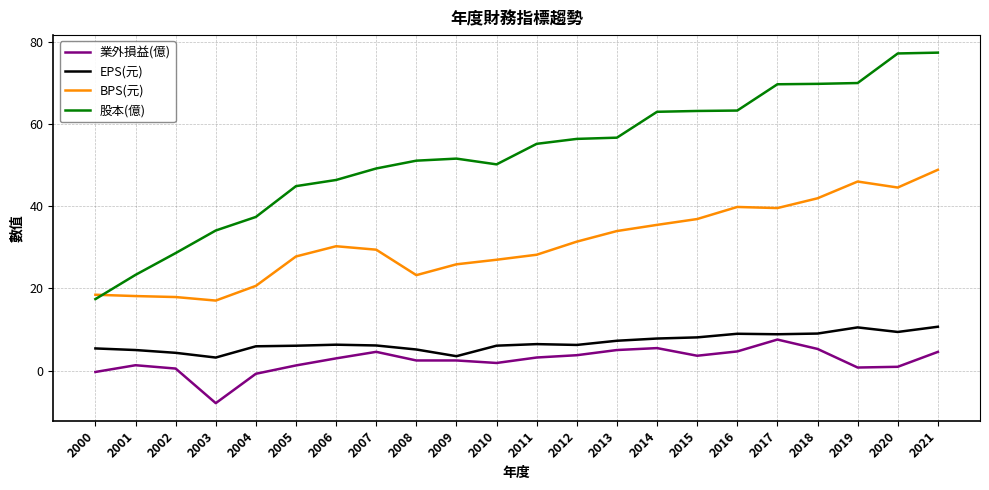

At which label does 業外損益(億) reach its peak?

2017